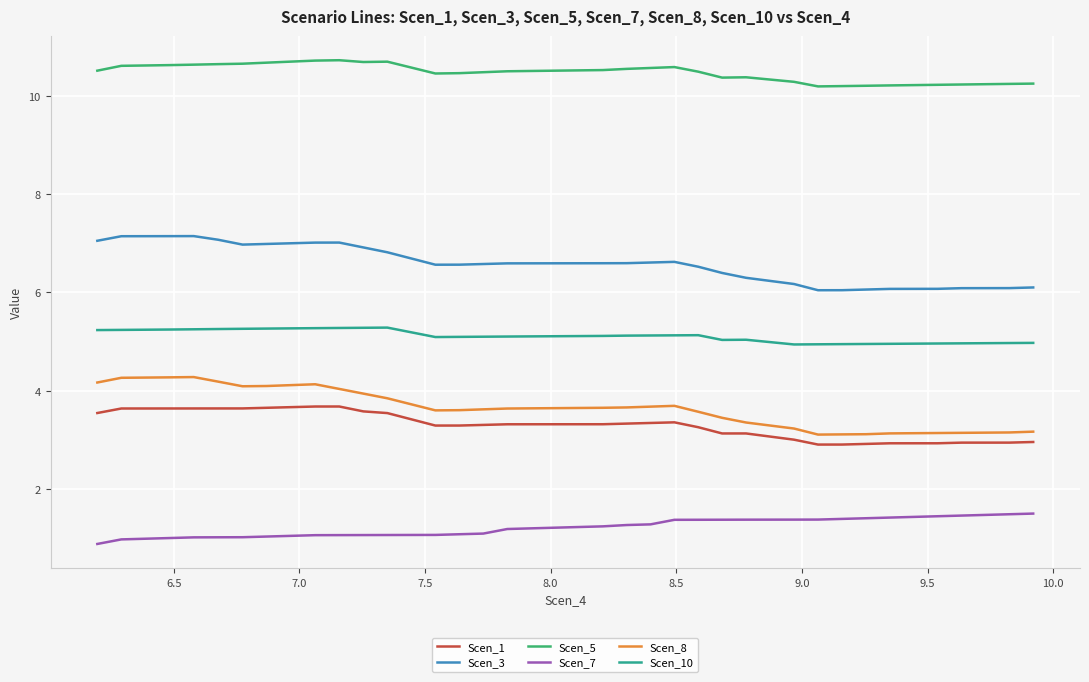

List the series in order of their peak value, lowest first.

Scen_7, Scen_1, Scen_8, Scen_10, Scen_3, Scen_5